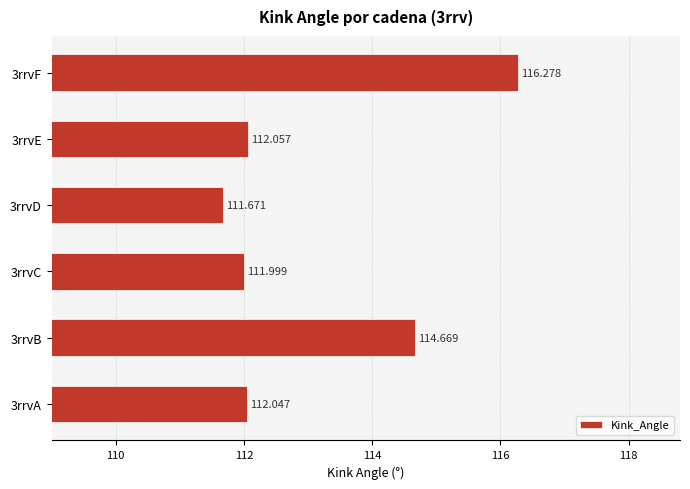

How many bars are there in total?

6